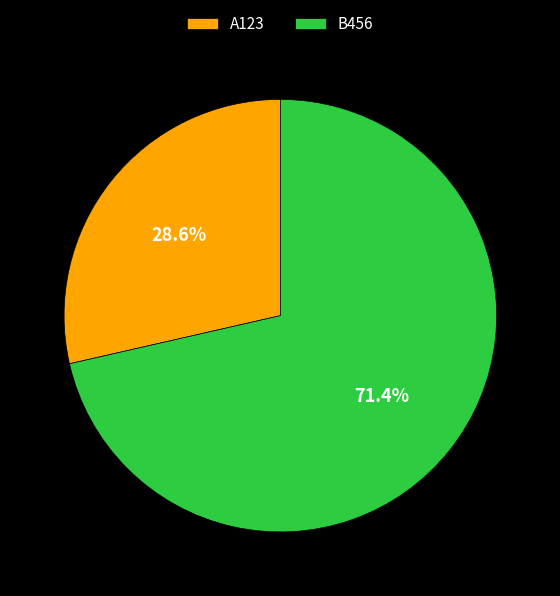

How many segments does this pie chart have?

2